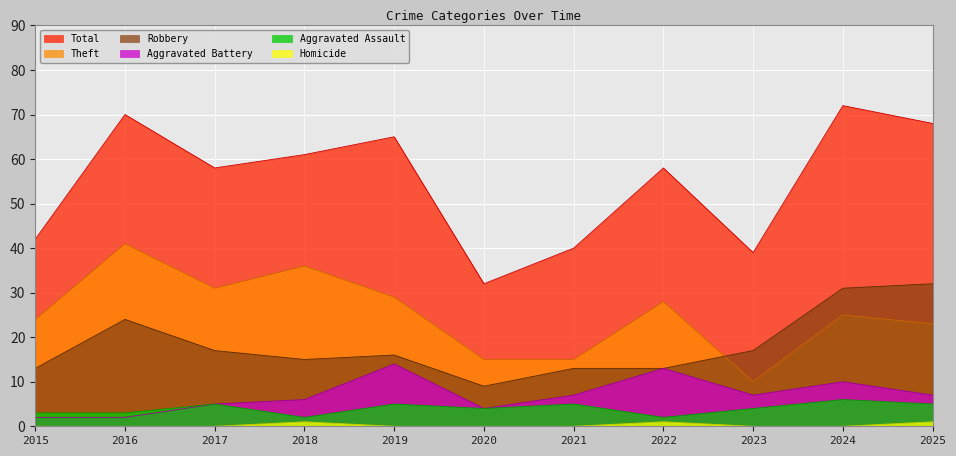

What is the average value of the Aggravated Battery series?

7